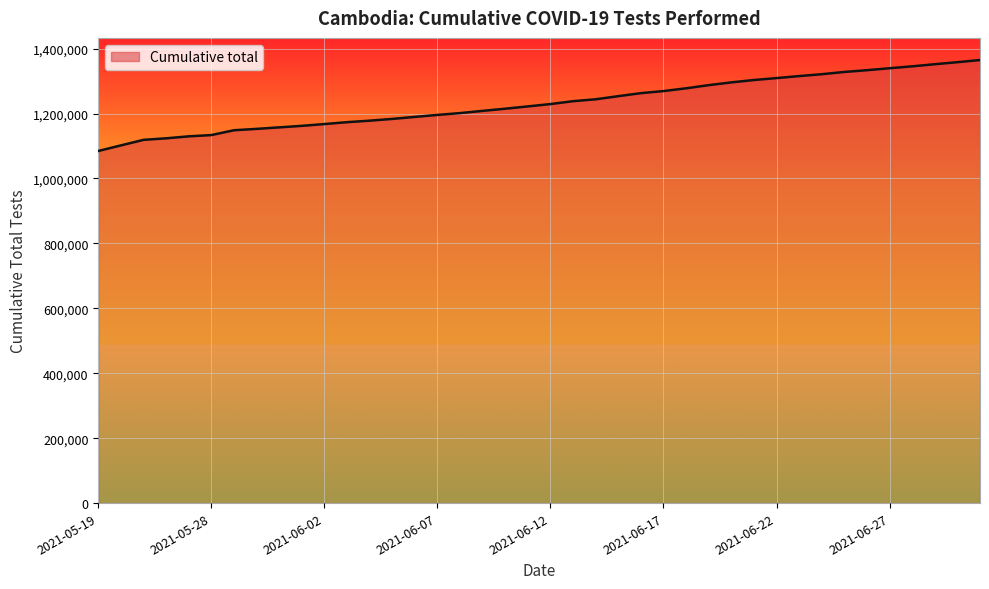

What is the greatest value displayed?

1364830